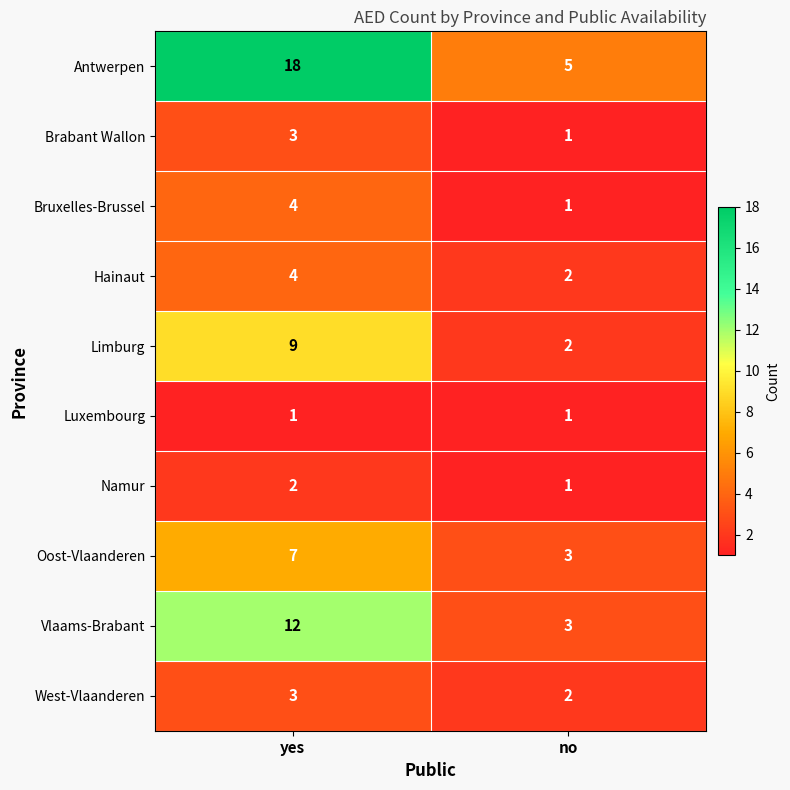

What is the maximum value shown in the chart?

18